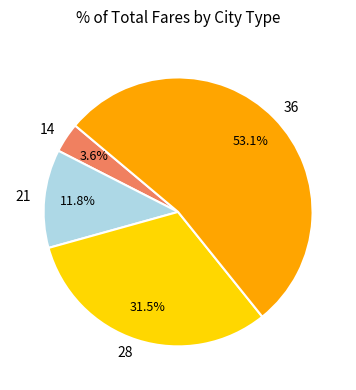

Count the number of slices in the pie.

4